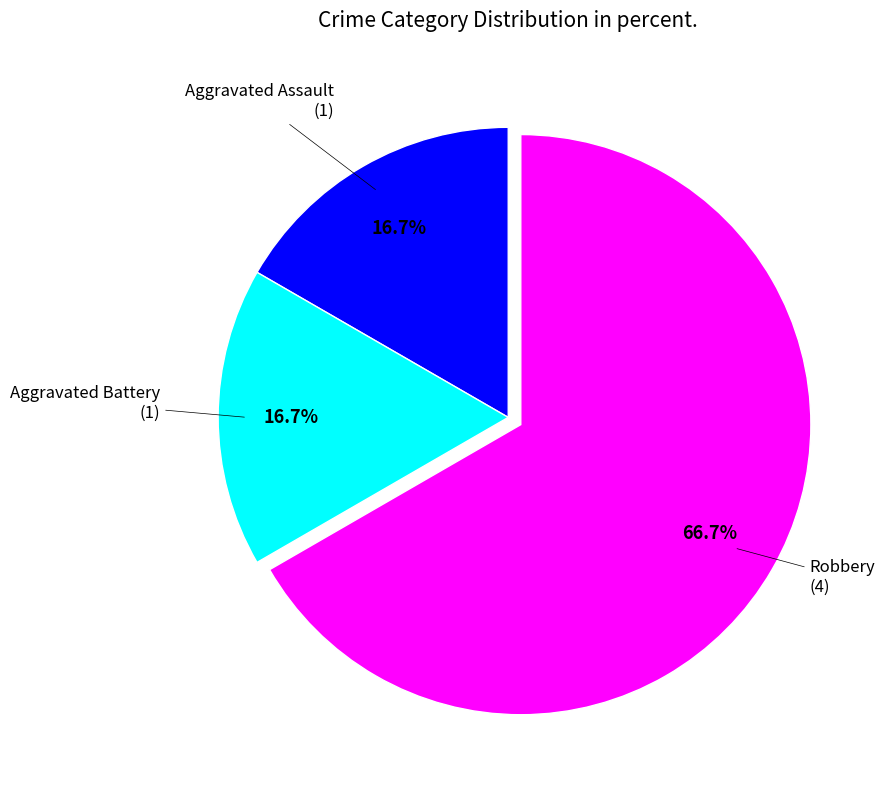

Is there a majority slice in this chart?

Yes